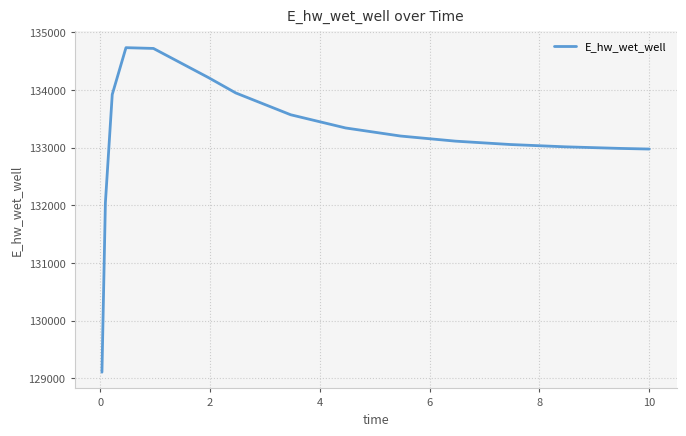

What is the smallest value displayed?

129109.2